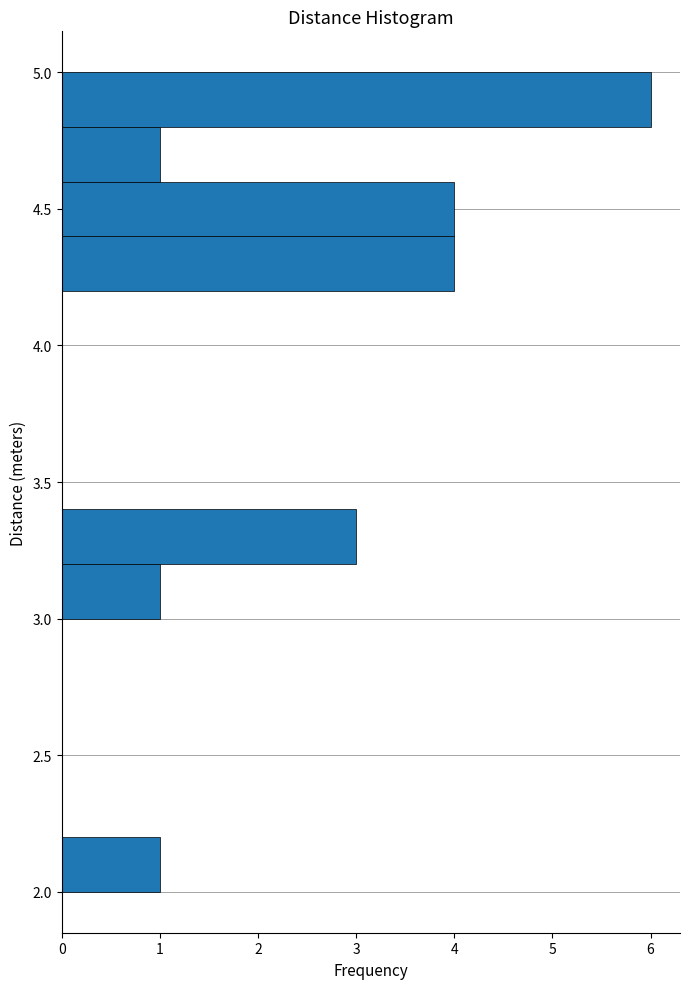

Reading bottom to top, list every bar in this chart as the range it spans on the y-axis followed by its length. The values are not printed on the chart, so give them approximately, as read against the axis.

2.0 to 2.2: 1
2.2 to 2.4: 0
2.4 to 2.6: 0
2.6 to 2.8: 0
2.8 to 3.0: 0
3.0 to 3.2: 1
3.2 to 3.4: 3
3.4 to 3.6: 0
3.6 to 3.8: 0
3.8 to 4.0: 0
4.0 to 4.2: 0
4.2 to 4.4: 4
4.4 to 4.6: 4
4.6 to 4.8: 1
4.8 to 5.0: 6